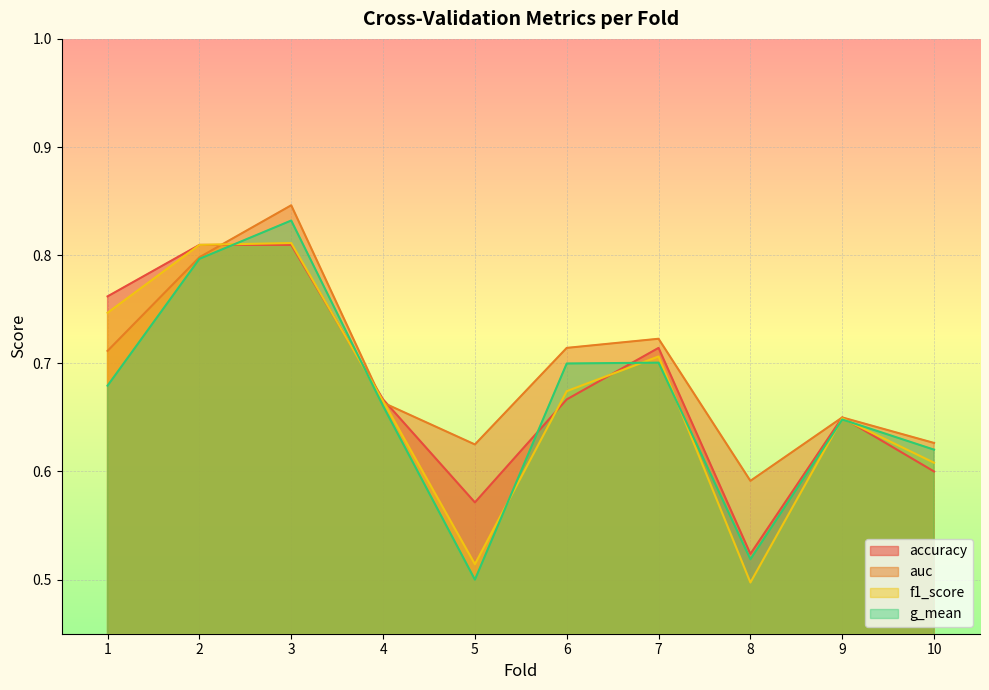

Which has a higher value, 8 or 5?

5